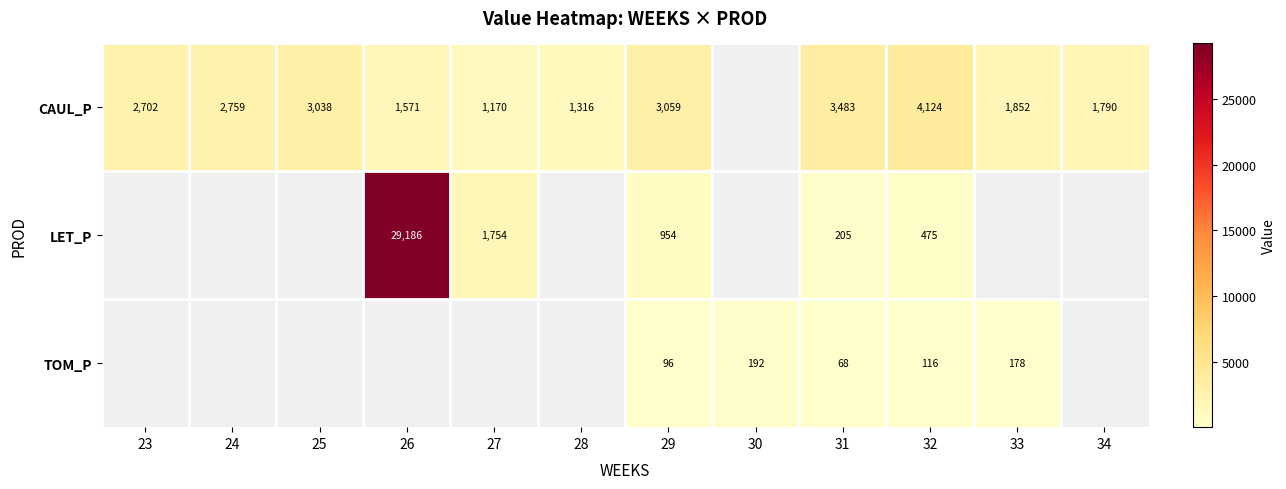

True or false: CAUL_P has a value of 1851.8 at 33.

True